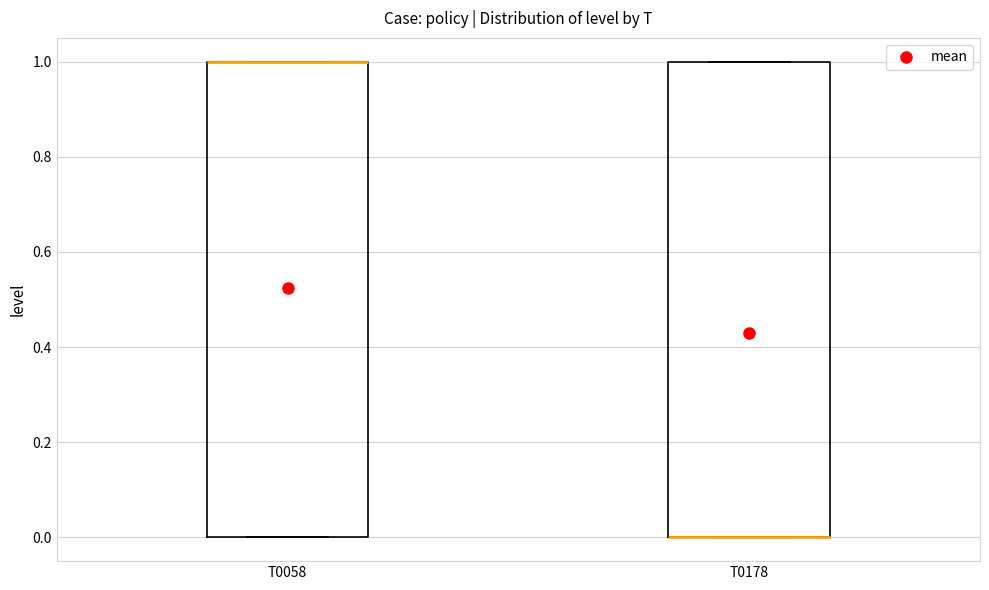

Where is the upper edge of the box for T0178 on the y-axis? The values are not printed on the chart, so give them approximately, as read against the axis.

1